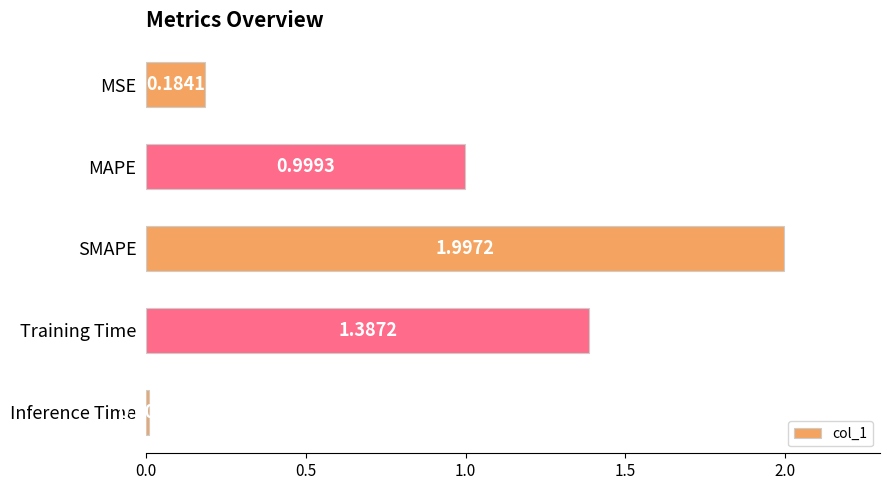

What is the sum of all values?

4.6